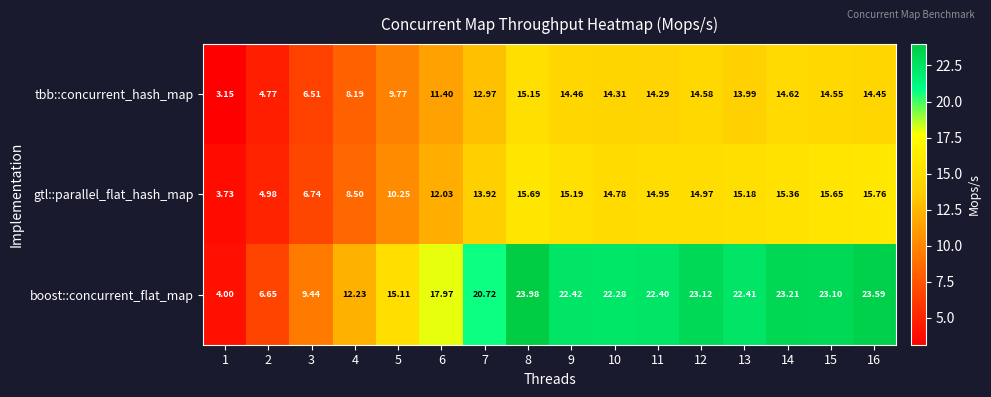

List the series in order of their peak value, lowest first.

tbb::concurrent_hash_map, gtl::parallel_flat_hash_map, boost::concurrent_flat_map